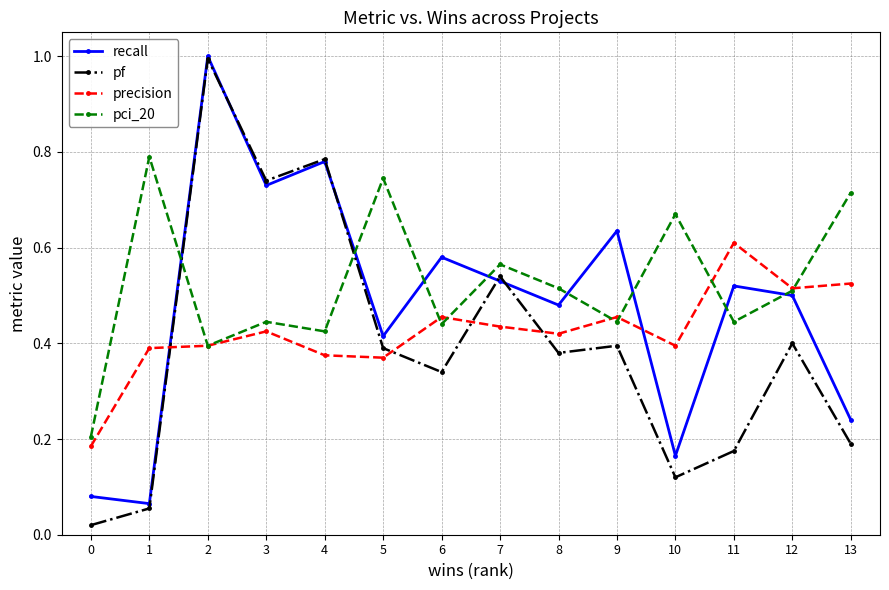

What is the total value across all series at 12?

1.9